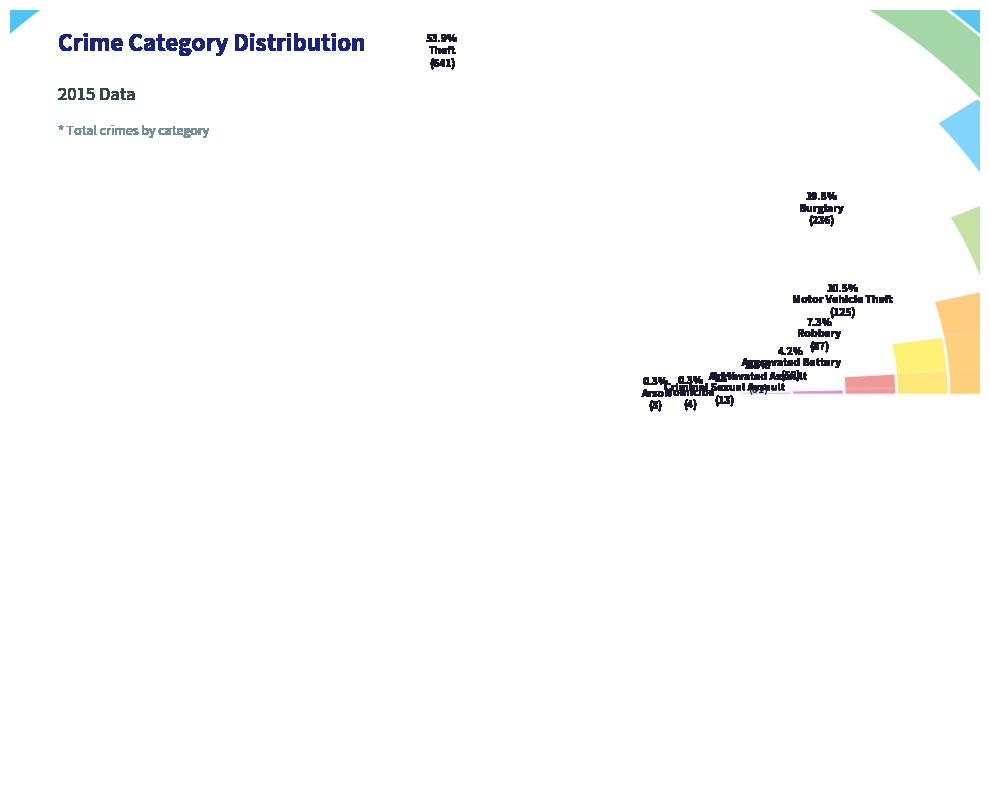

Rank the categories by value from lowest to highest.

Arson, Homicide, Criminal Sexual Assault, Aggravated Assault, Aggravated Battery, Robbery, Motor Vehicle Theft, Burglary, Theft